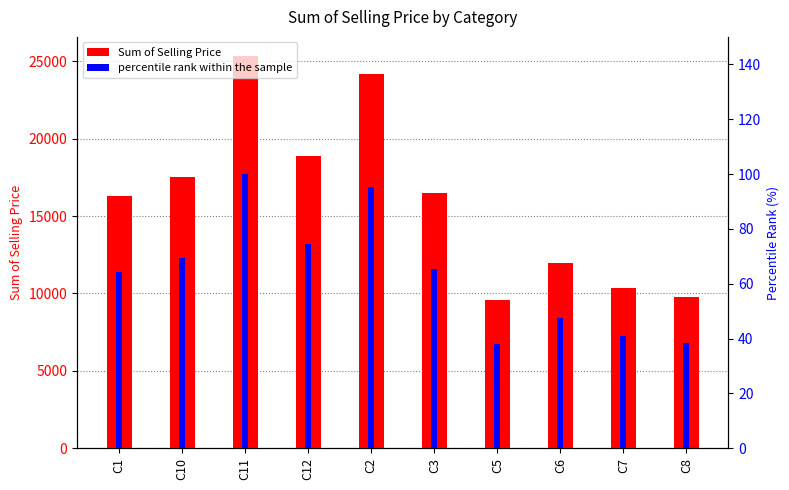

Rank the categories by Sum of Selling Price value from highest to lowest.

C11, C2, C12, C10, C3, C1, C6, C7, C8, C5